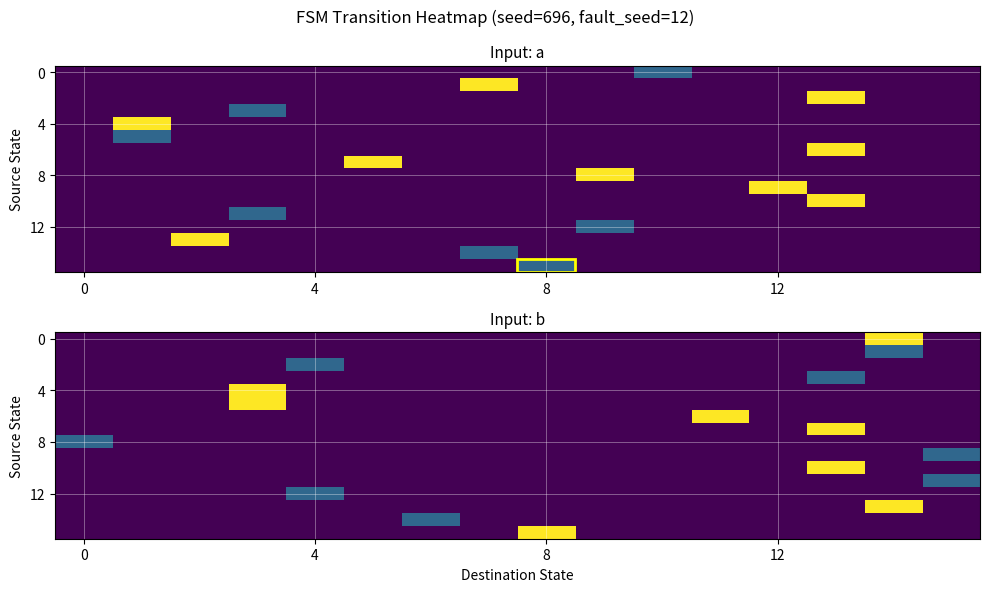

What is the maximum value shown in the chart?

1.0